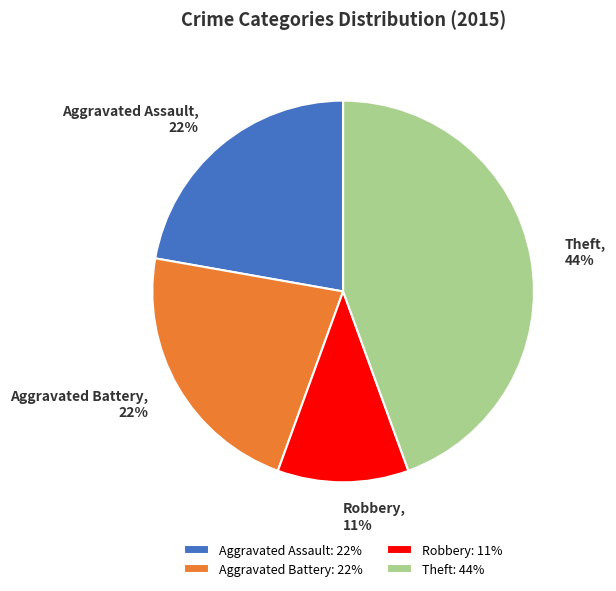

Combined, do Theft: 44% and Aggravated Assault: 22% account for over 50%?

Yes